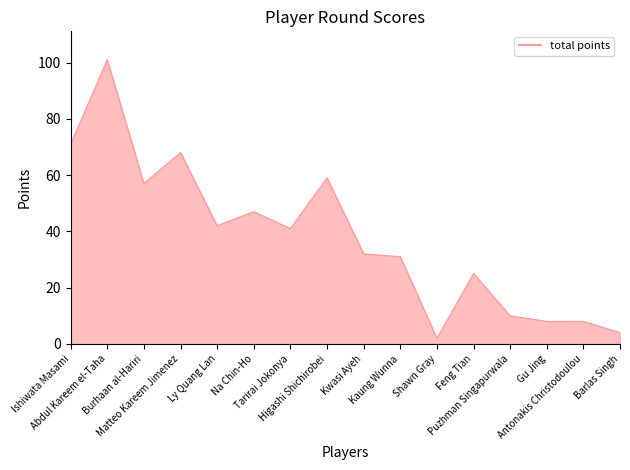

Between Antonakis Christodoulou and Ly Quang Lan, which is larger?

Ly Quang Lan